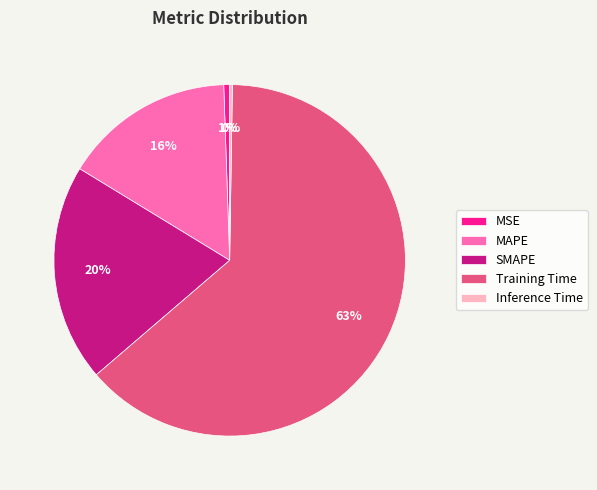

To the nearest percent, what percentage of the pie is SMAPE?

20%